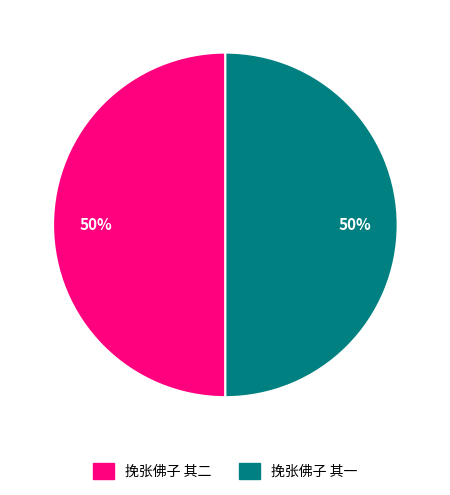

To the nearest percent, what portion does 挽张佛子 其二 represent?

50%